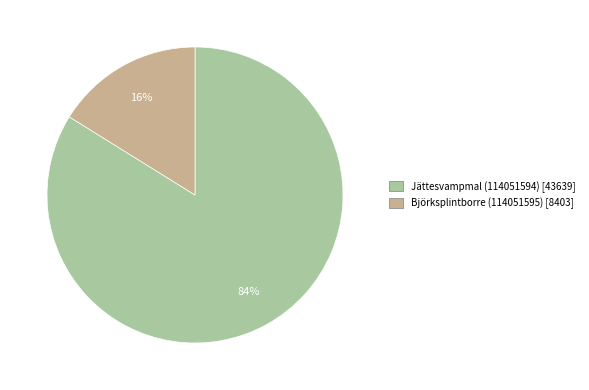

What percentage is the Björksplintborre (114051595) slice, to the nearest percent?

16%